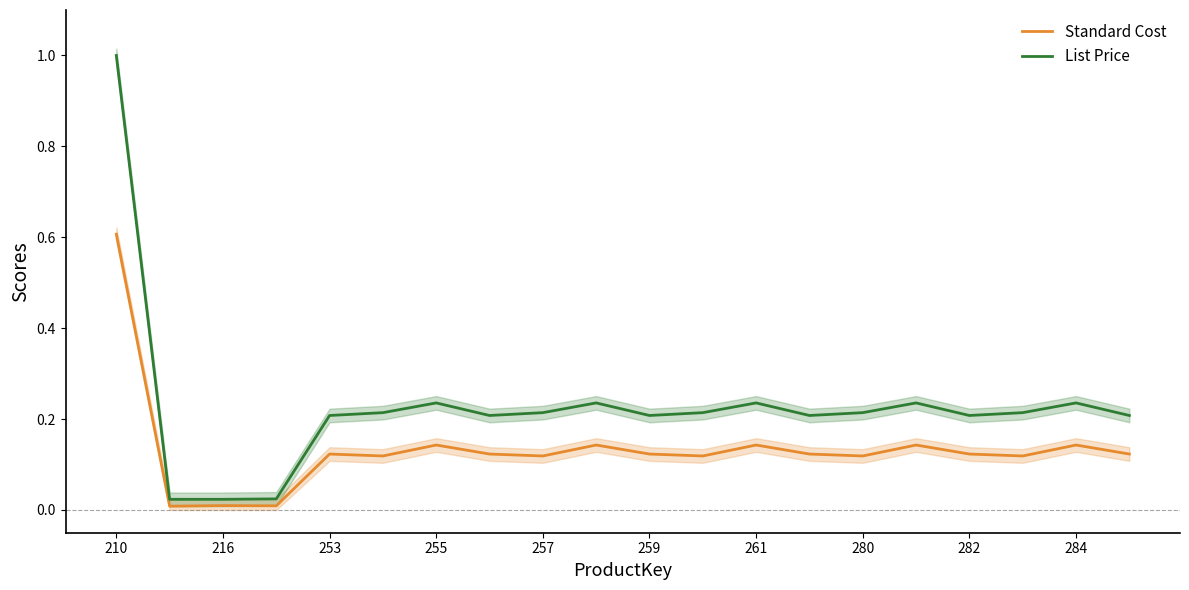

Which category has the highest value in the Standard Cost series?

210